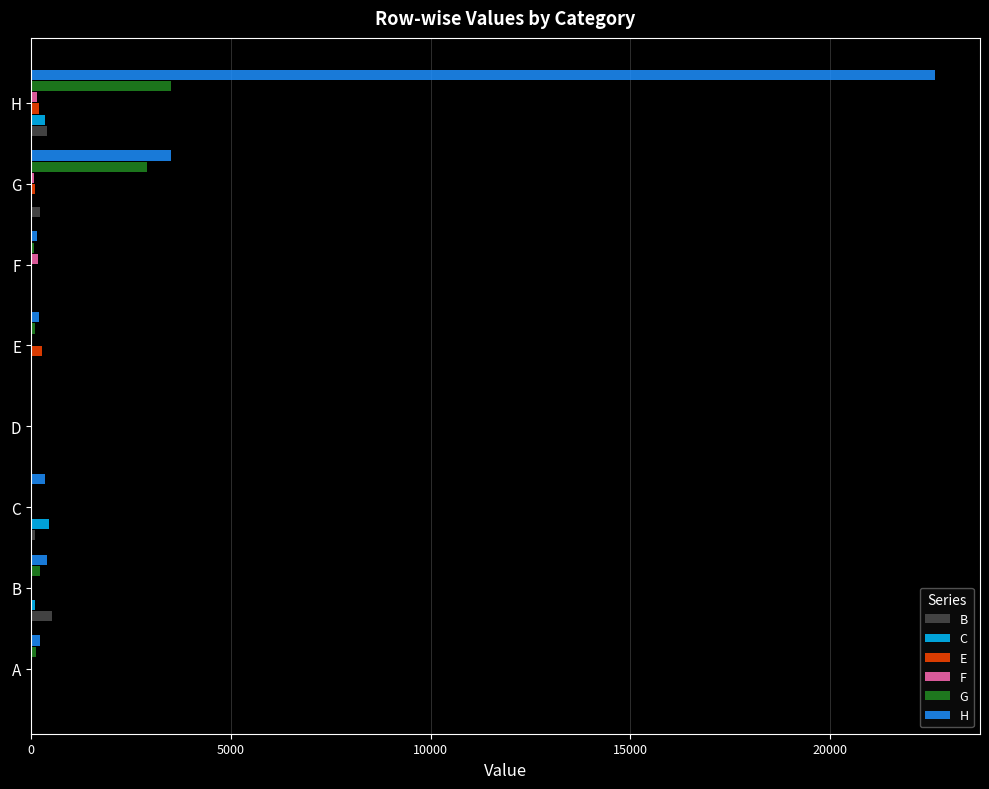

How many series are shown in this chart?

6